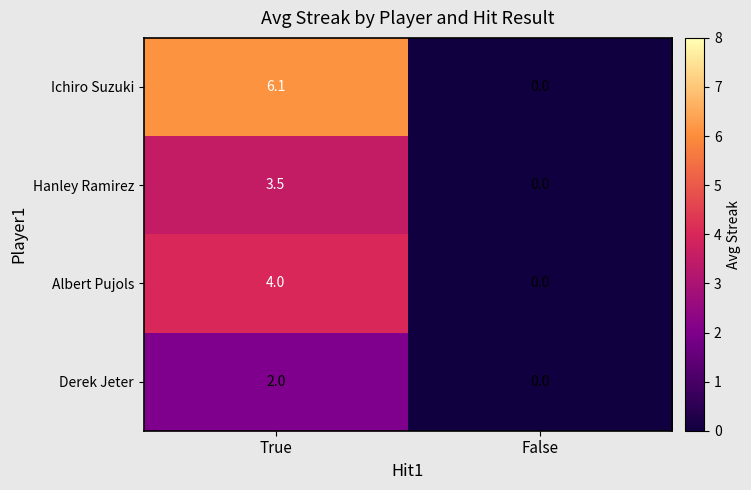

What value does the Albert Pujols series have at True?

4.0